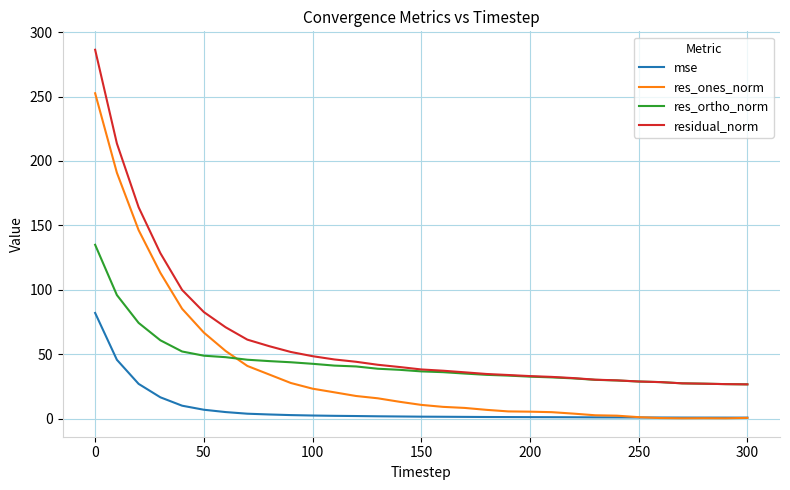

Which series has the largest total across all categories?

residual_norm